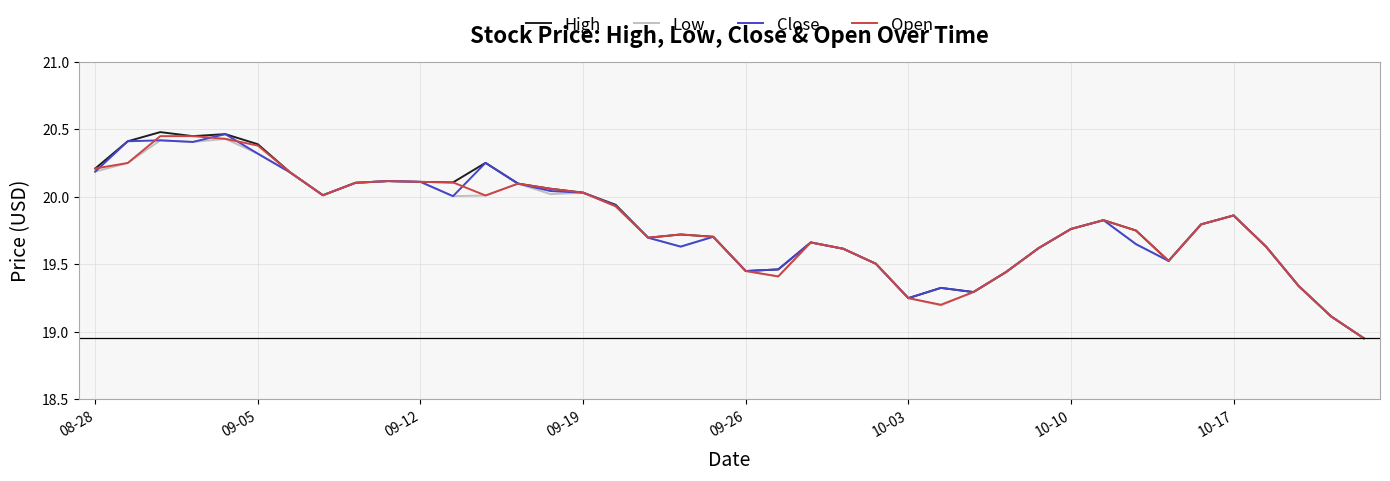

Which series has the widest spread of values?

High